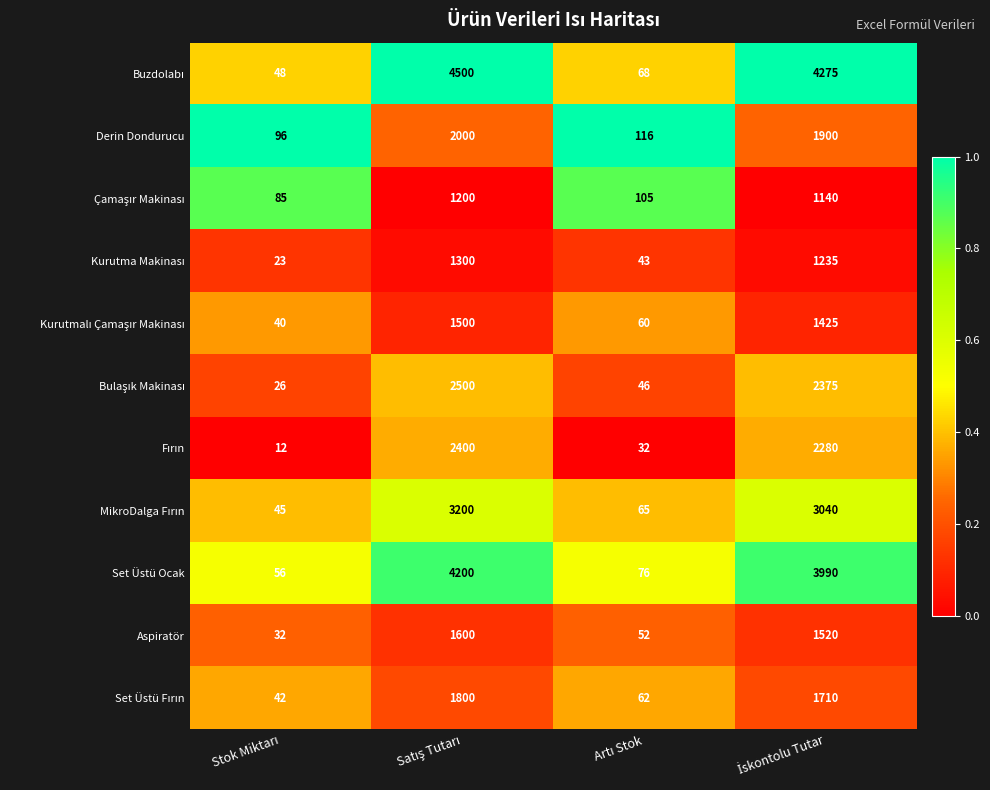

What is the lowest value of the Set Üstü Ocak series?

56